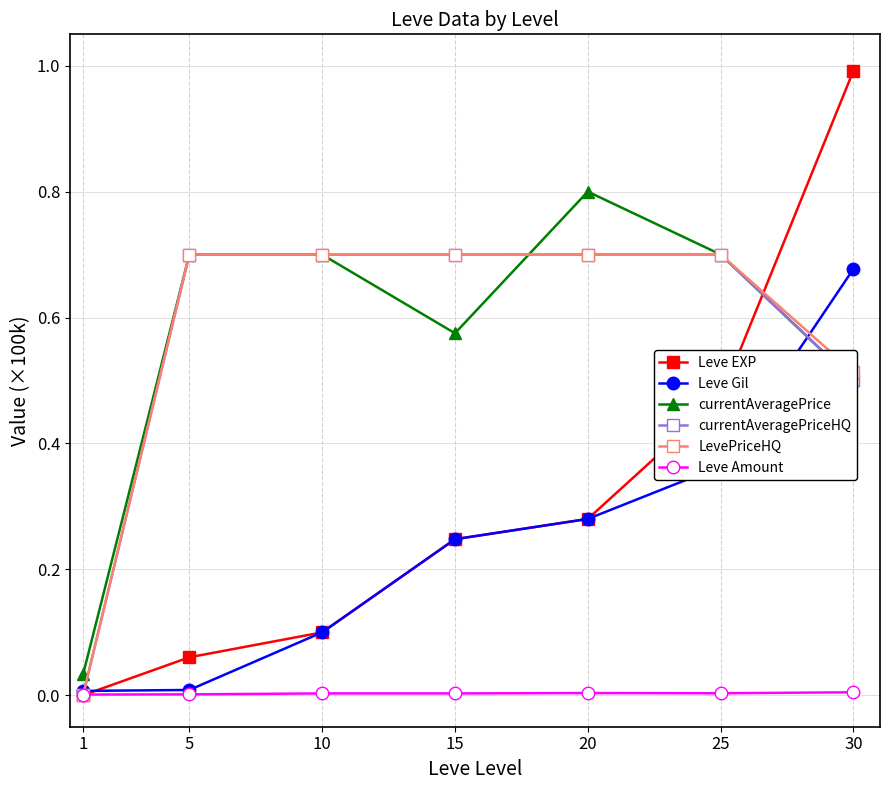

How many positive values does the LevePriceHQ series have?

6